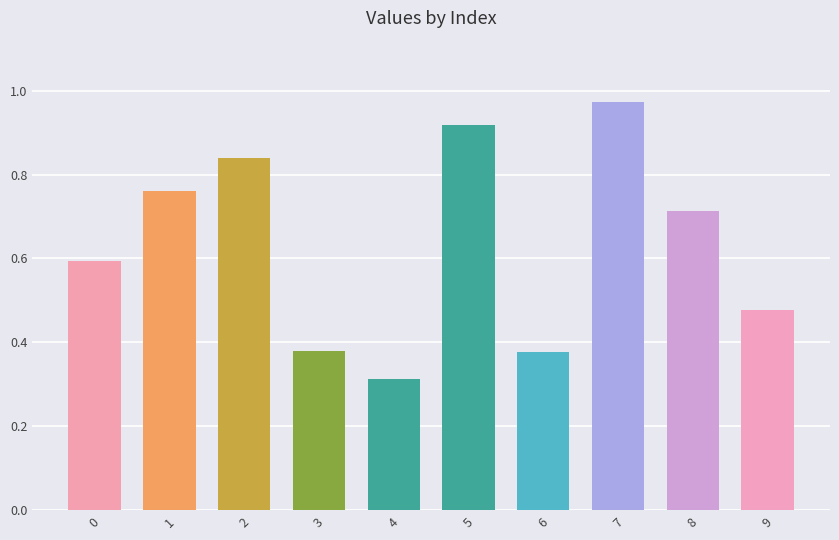

At which category does the chart reach its minimum across all series?

4